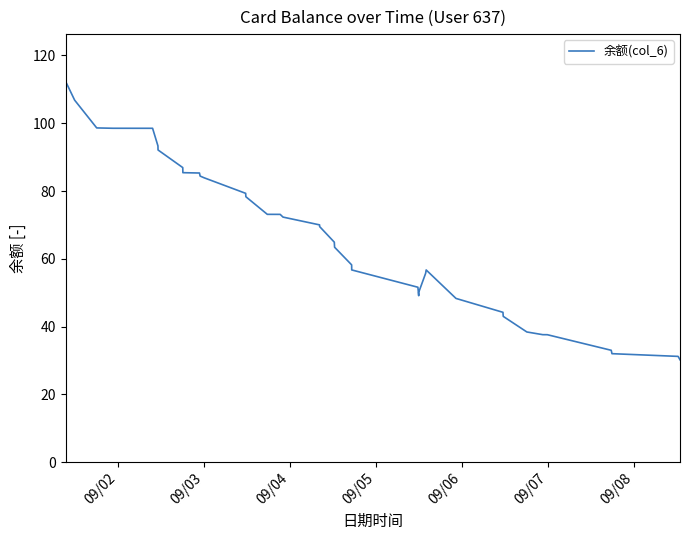

True or false: the data has more than 0 interior local peaks.

True